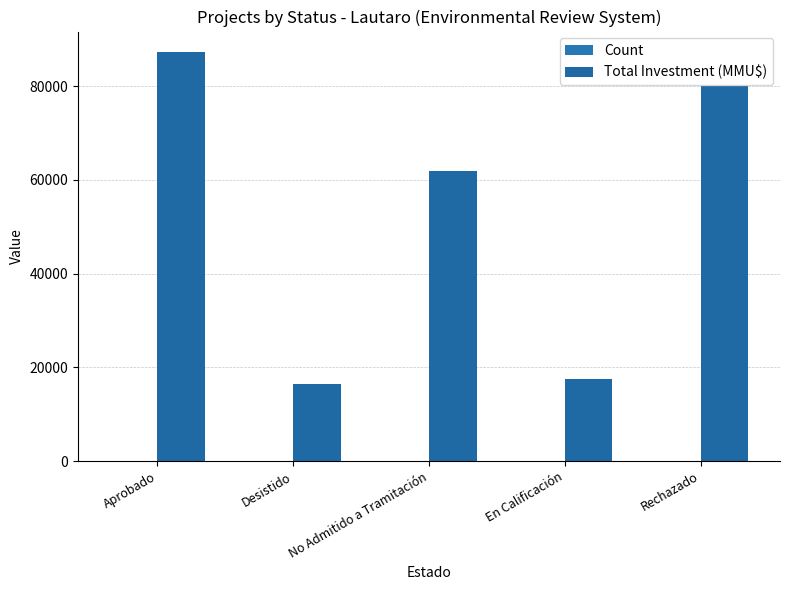

At which label does Total Investment (MMU$) reach its peak?

Aprobado